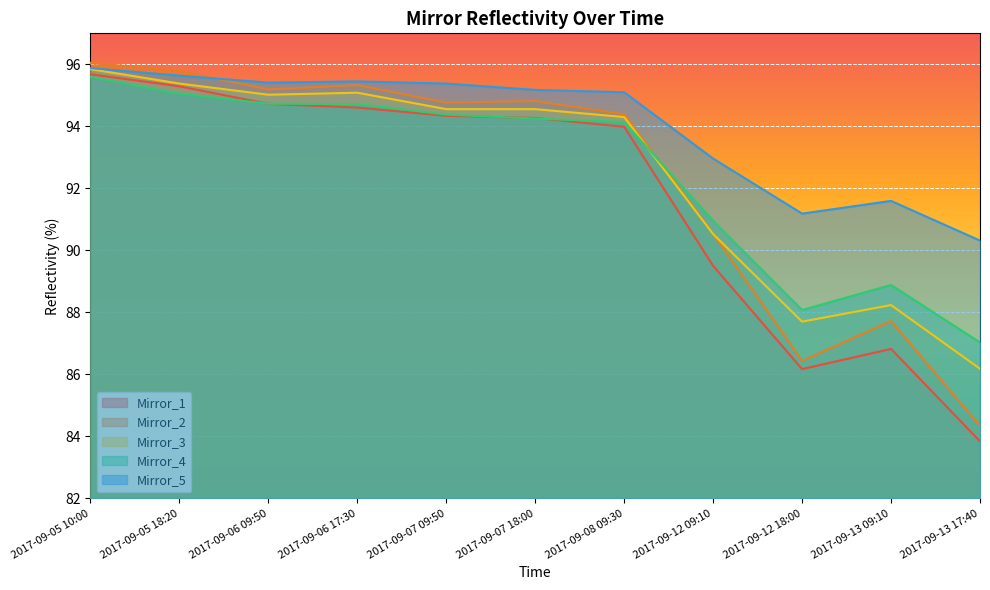

Reading right to left, what are all the values shown in this chart?

Mirror_1: 2017-09-13 17:40=83.8	2017-09-13 09:10=86.8	2017-09-12 18:00=86.2	2017-09-12 09:10=89.5	2017-09-08 09:30=94.0	2017-09-07 18:00=94.3	2017-09-07 09:50=94.3	2017-09-06 17:30=94.6	2017-09-06 09:50=94.7	2017-09-05 18:20=95.3	2017-09-05 10:00=95.7
Mirror_2: 2017-09-13 17:40=84.3	2017-09-13 09:10=87.7	2017-09-12 18:00=86.4	2017-09-12 09:10=90.5	2017-09-08 09:30=94.4	2017-09-07 18:00=94.8	2017-09-07 09:50=94.8	2017-09-06 17:30=95.3	2017-09-06 09:50=95.2	2017-09-05 18:20=95.8	2017-09-05 10:00=96.0
Mirror_3: 2017-09-13 17:40=86.2	2017-09-13 09:10=88.2	2017-09-12 18:00=87.7	2017-09-12 09:10=90.5	2017-09-08 09:30=94.3	2017-09-07 18:00=94.6	2017-09-07 09:50=94.6	2017-09-06 17:30=95.1	2017-09-06 09:50=95.0	2017-09-05 18:20=95.4	2017-09-05 10:00=95.8
Mirror_4: 2017-09-13 17:40=87.0	2017-09-13 09:10=88.9	2017-09-12 18:00=88.1	2017-09-12 09:10=91.0	2017-09-08 09:30=94.1	2017-09-07 18:00=94.3	2017-09-07 09:50=94.4	2017-09-06 17:30=94.7	2017-09-06 09:50=94.7	2017-09-05 18:20=95.1	2017-09-05 10:00=95.6
Mirror_5: 2017-09-13 17:40=90.3	2017-09-13 09:10=91.6	2017-09-12 18:00=91.2	2017-09-12 09:10=93.0	2017-09-08 09:30=95.1	2017-09-07 18:00=95.2	2017-09-07 09:50=95.4	2017-09-06 17:30=95.4	2017-09-06 09:50=95.4	2017-09-05 18:20=95.6	2017-09-05 10:00=95.9